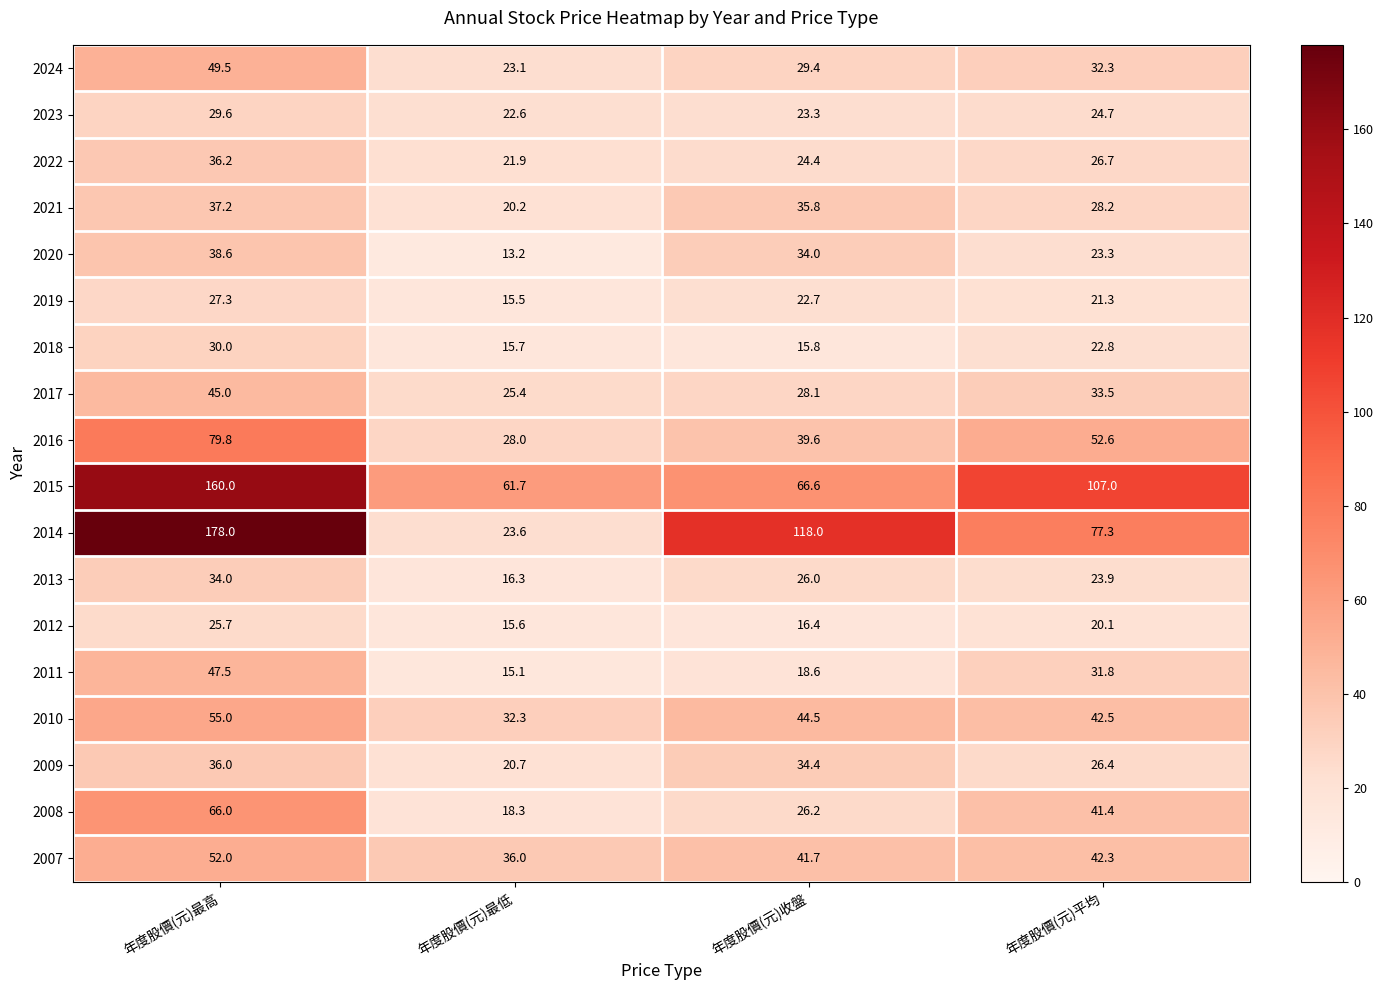

At which category does the chart reach its peak across all series?

年度股價(元)最高